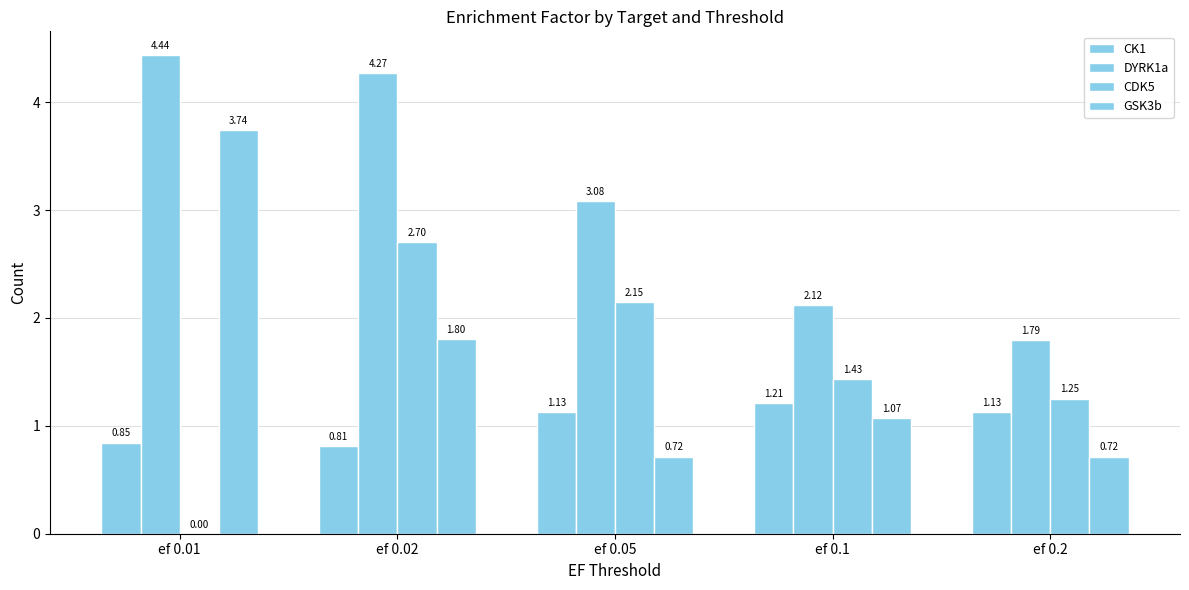

The value of DYRK1a at ef 0.05 is 1.6. True or false?

False